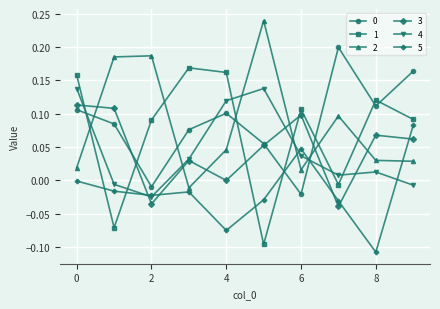

True or false: 4 and 1 cross at least once.

True